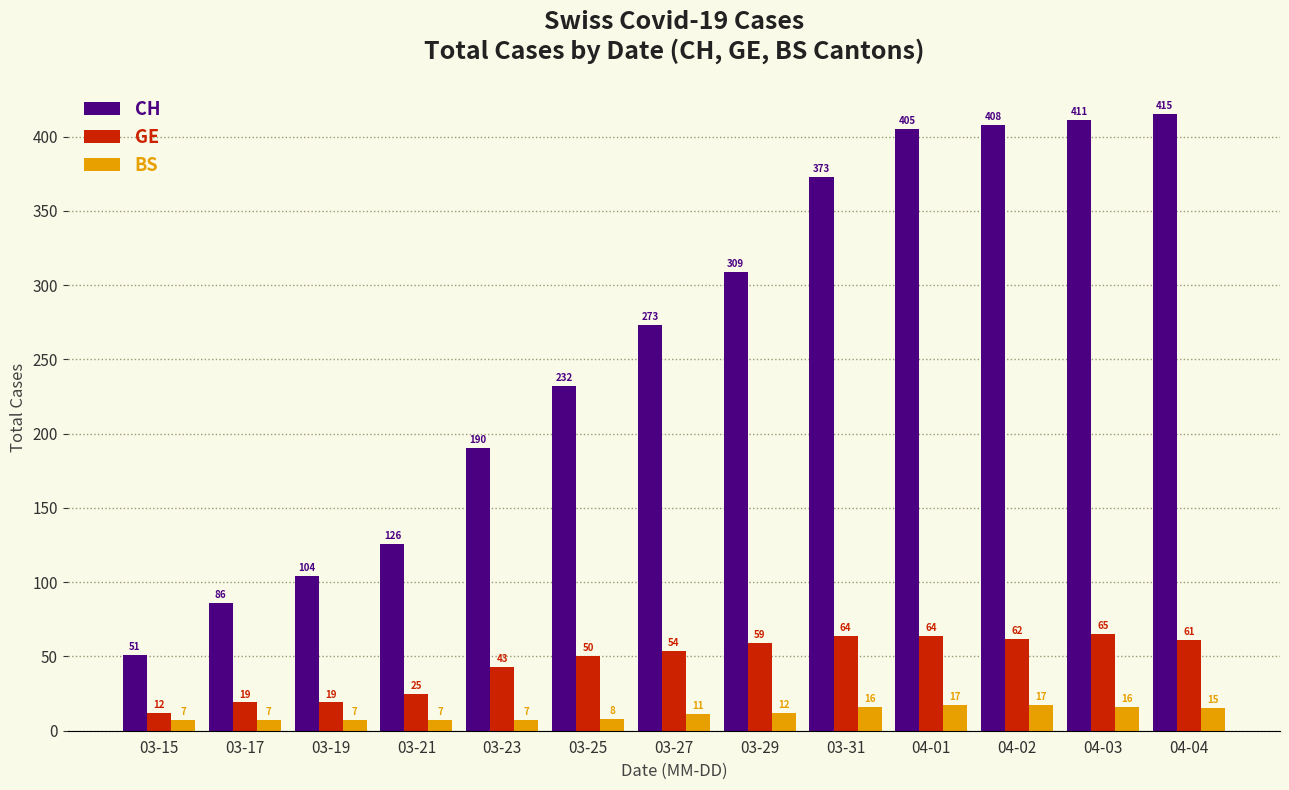

Does the chart contain any negative values?

No